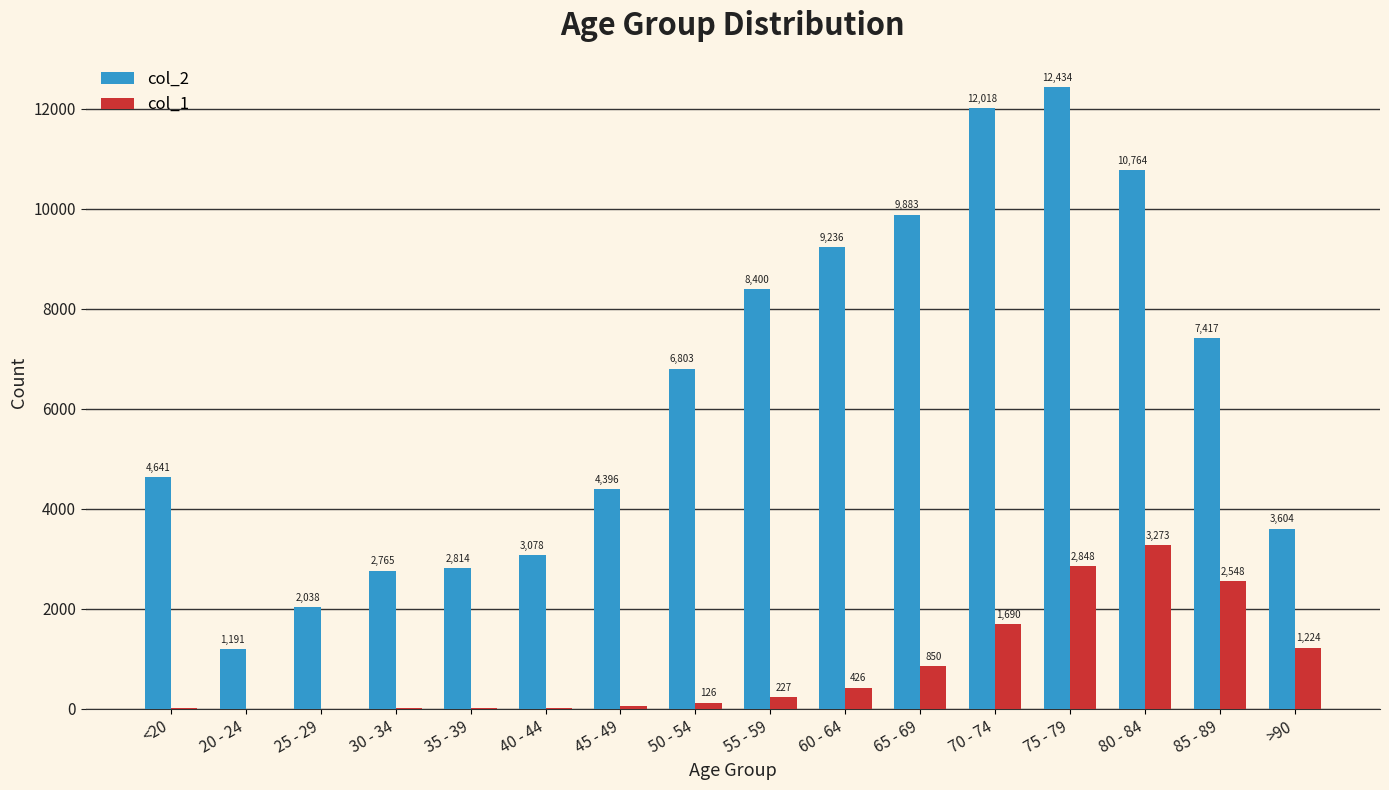

Which series changed the most between 65 - 69 and 80 - 84?

col_1